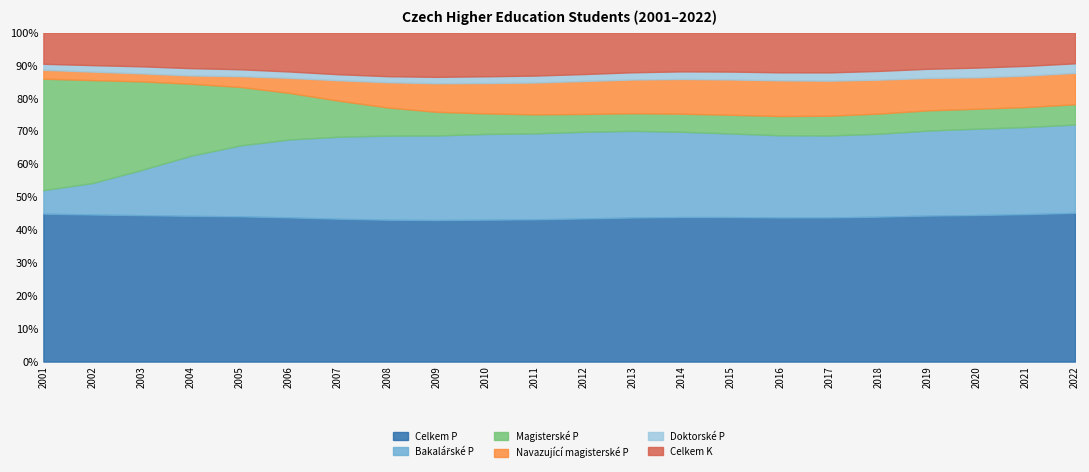

What is the highest value of the Celkem P series?

45.2